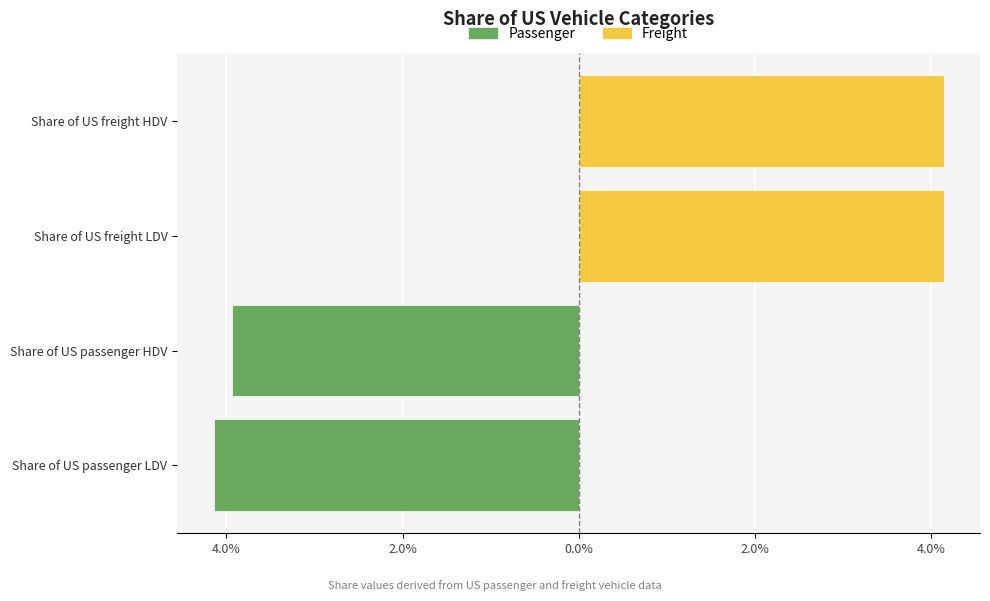

At how many categories does at least one series exceed 0?

2